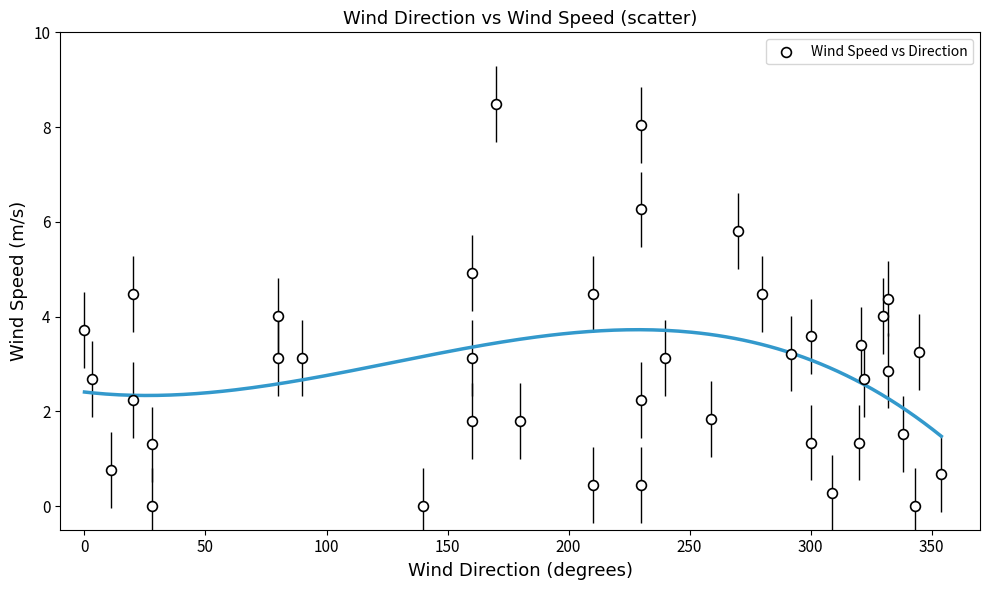

What is the range of X values (max minus min)?

354.0